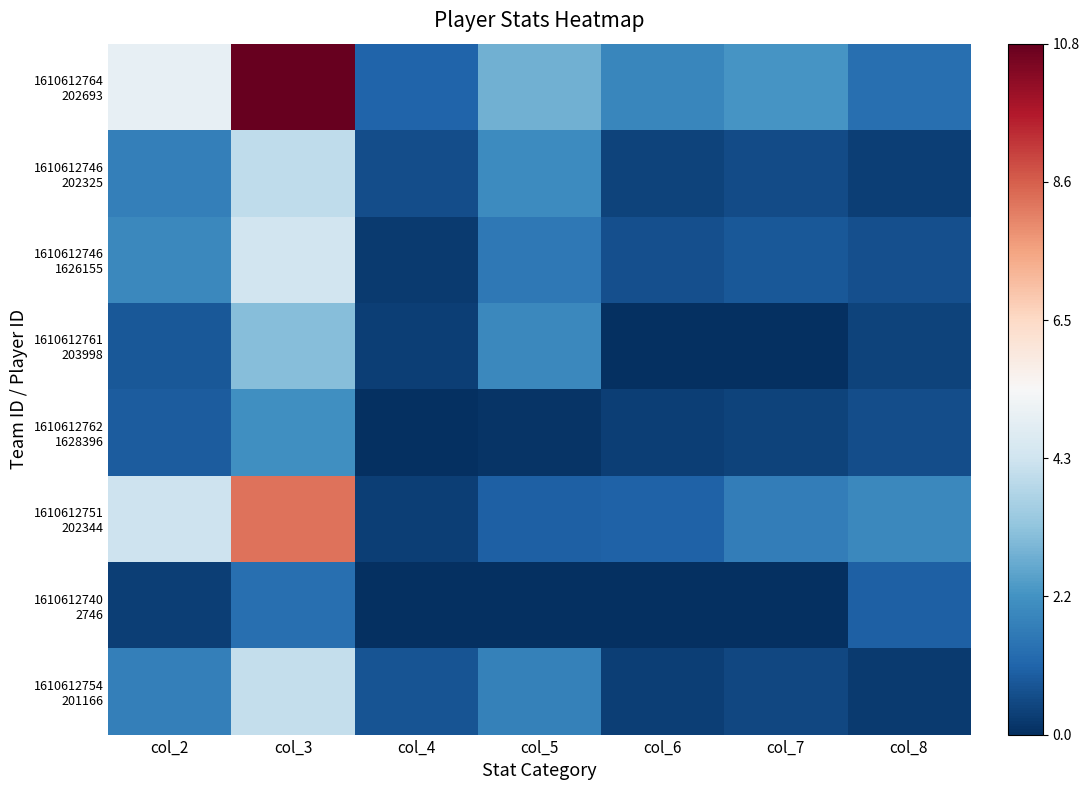

At which category does the chart reach its minimum across all series?

col_6